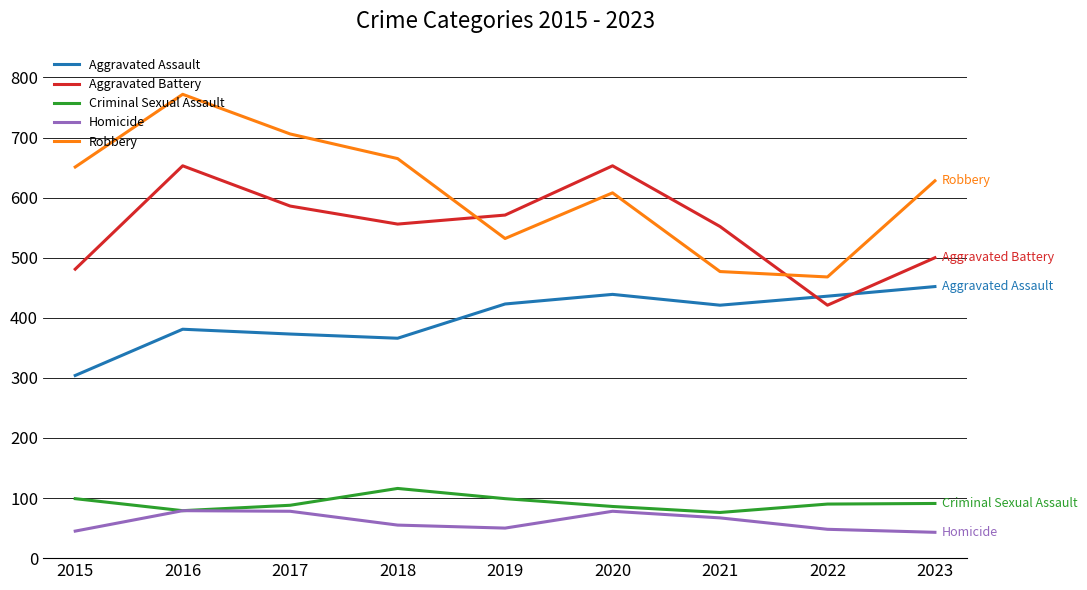

Does the chart display data point markers on the line(s)?

No